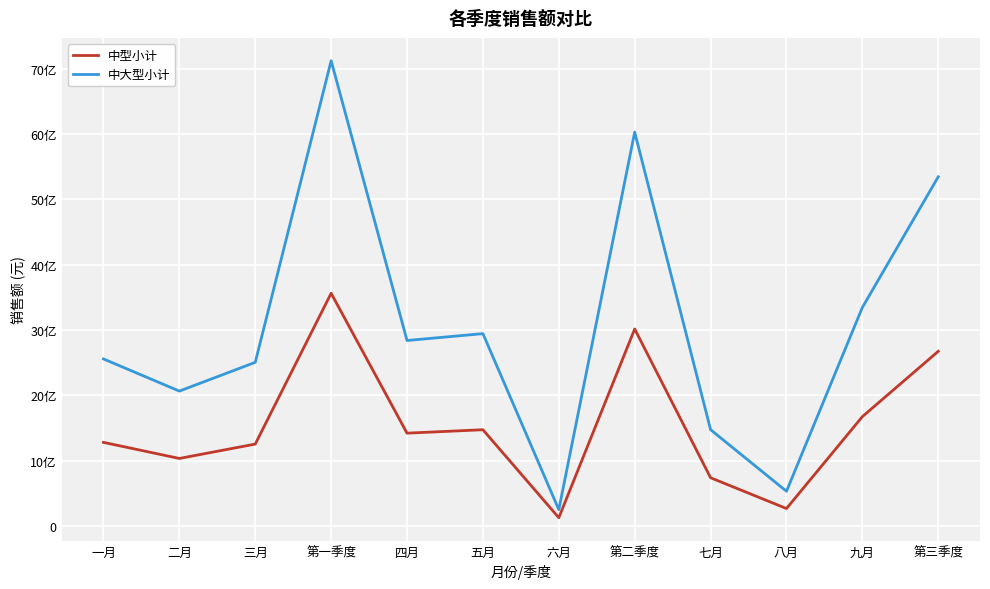

What is the label of the 1st point from the right?

第三季度